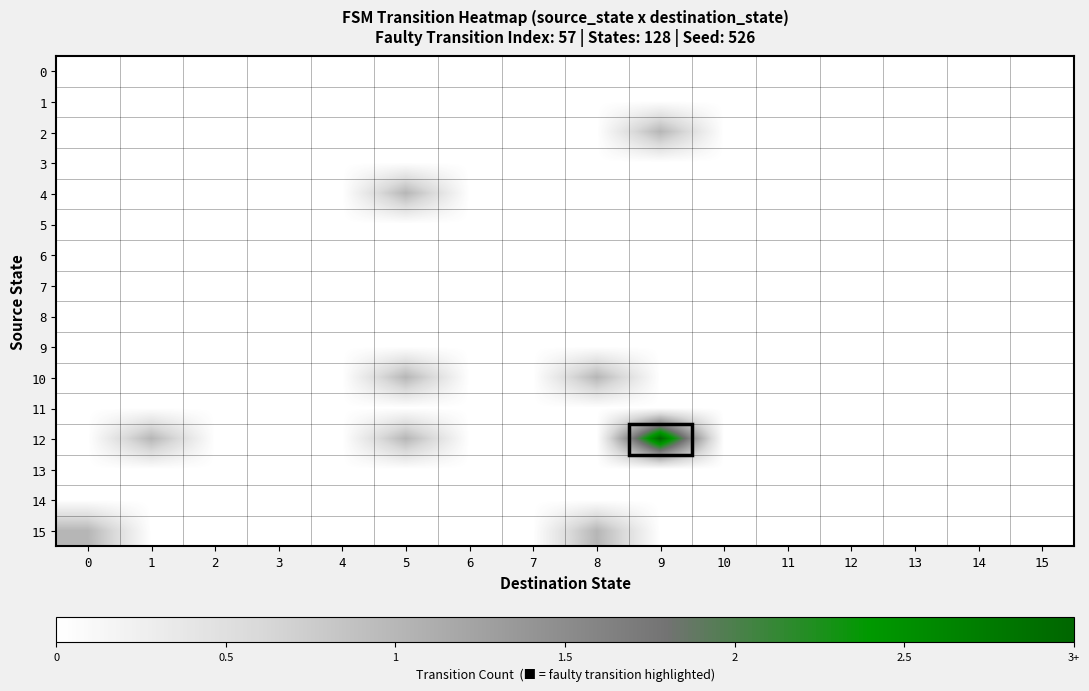

List the series in order of their peak value, highest first.

row_12, row_2, row_4, row_10, row_15, row_0, row_1, row_3, row_5, row_6, row_7, row_8, row_9, row_11, row_13, row_14